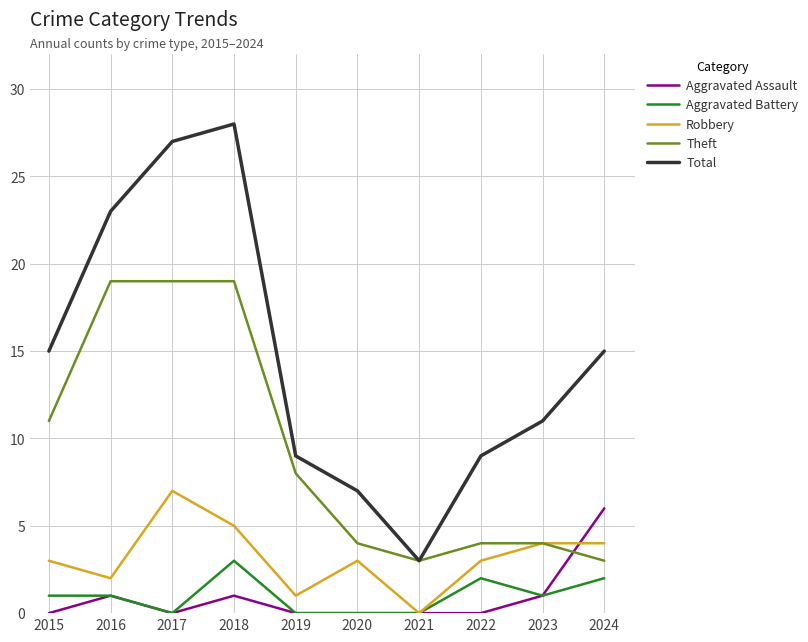

Which series changed the most between 2019 and 2020?

Theft